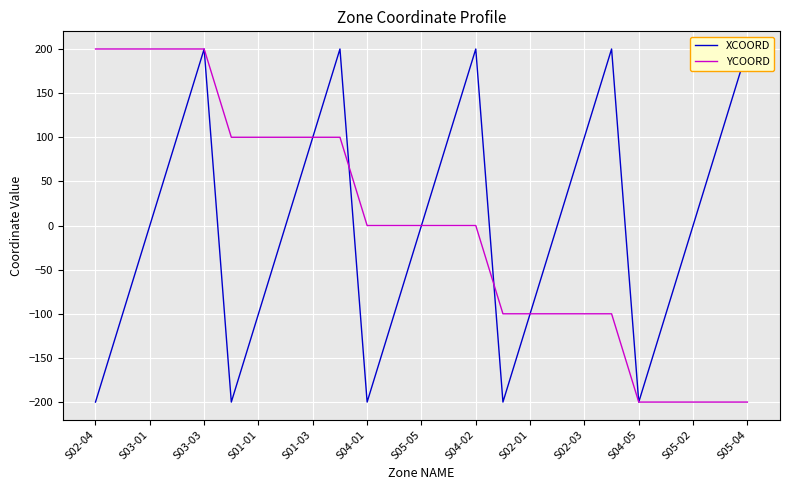

What is the difference between the second highest and second lowest values in the YCOORD series?

400